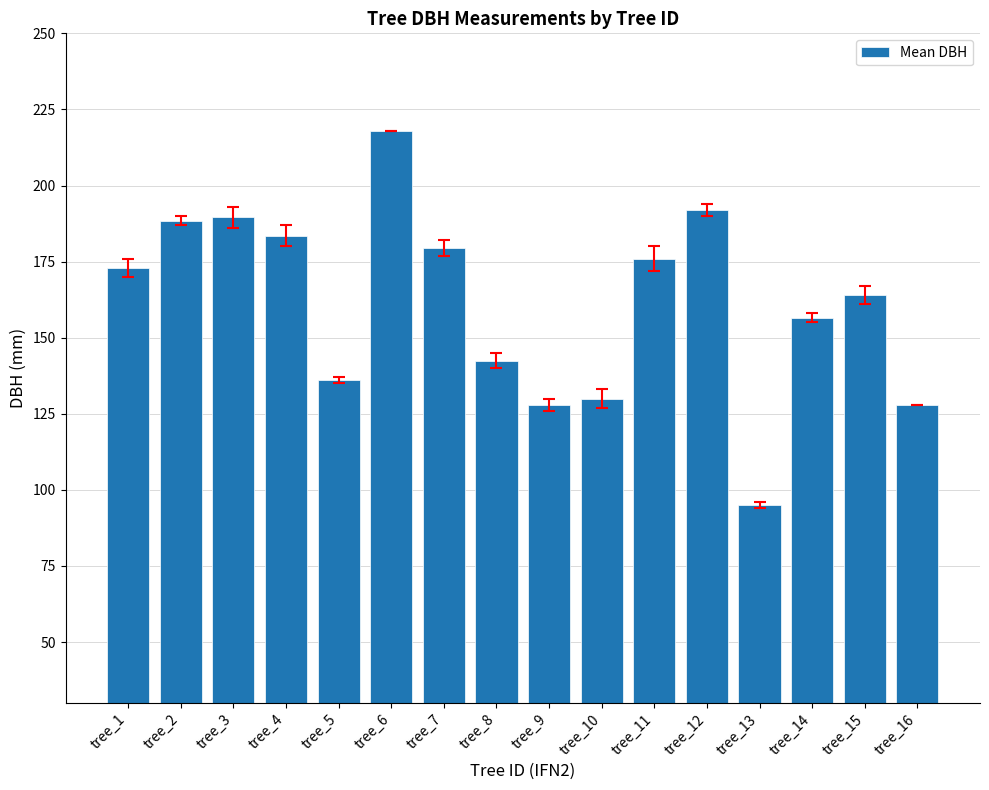

Reading right to left, extract all data points from this chart.

tree_16=128.0	tree_15=164.0	tree_14=156.5	tree_13=95.0	tree_12=192.0	tree_11=176.0	tree_10=130.0	tree_9=128.0	tree_8=142.5	tree_7=179.5	tree_6=218.0	tree_5=136.0	tree_4=183.5	tree_3=189.5	tree_2=188.5	tree_1=173.0